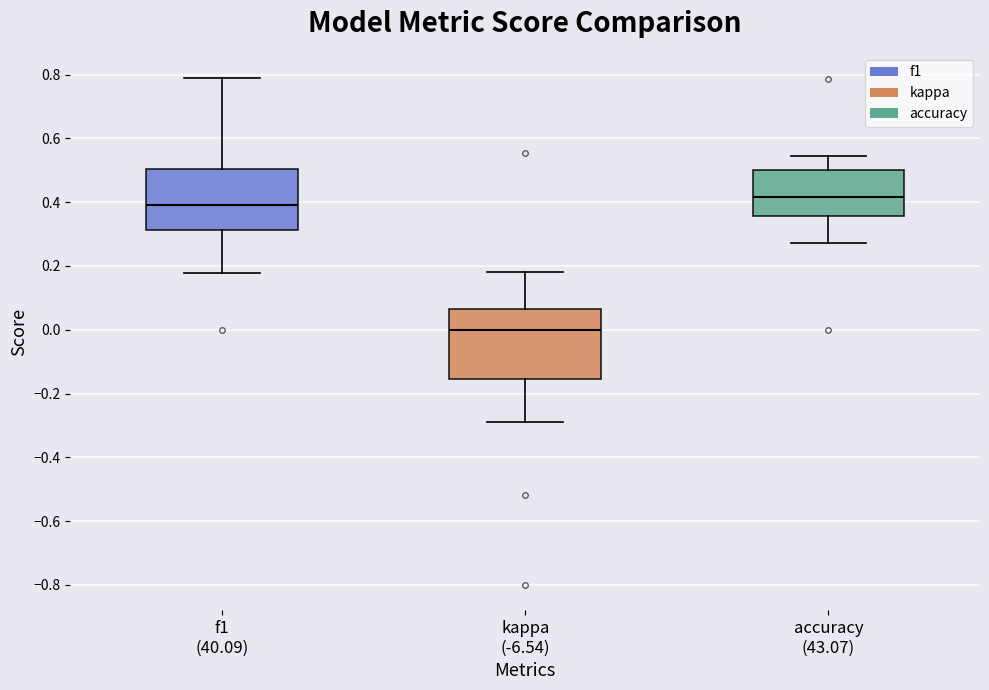

Reading left to right, transcribe this box plot: for each box, give where its median line is, the range the box spans, and where its two whiskers end, as read against the y-axis. The values are not printed on the chart, so give them approximately, as read against the axis.

f1 (40.09): median 0.40, box 0.32 to 0.50, whiskers 0.18 to 0.78
kappa (-6.54): median 0.00, box -0.16 to 0.06, whiskers -0.28 to 0.18
accuracy (43.07): median 0.42, box 0.36 to 0.50, whiskers 0.28 to 0.54